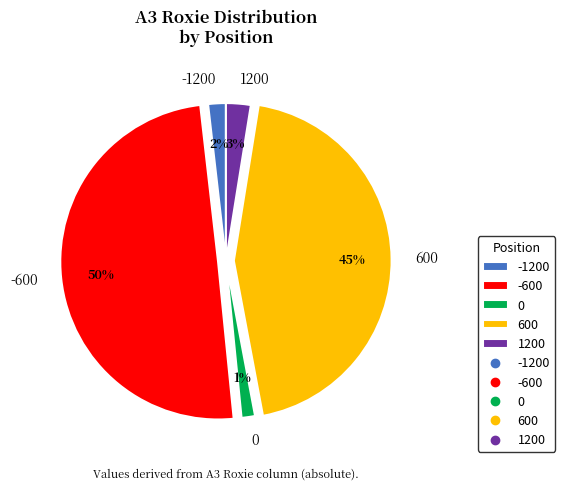

Is it true that 0 is 9% of the pie?

False